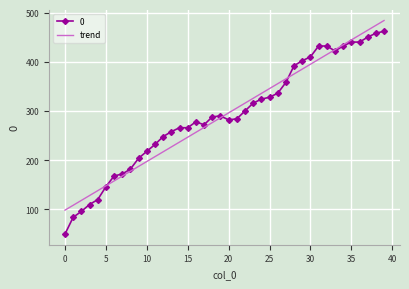

What is the minimum value for trend?

98.6